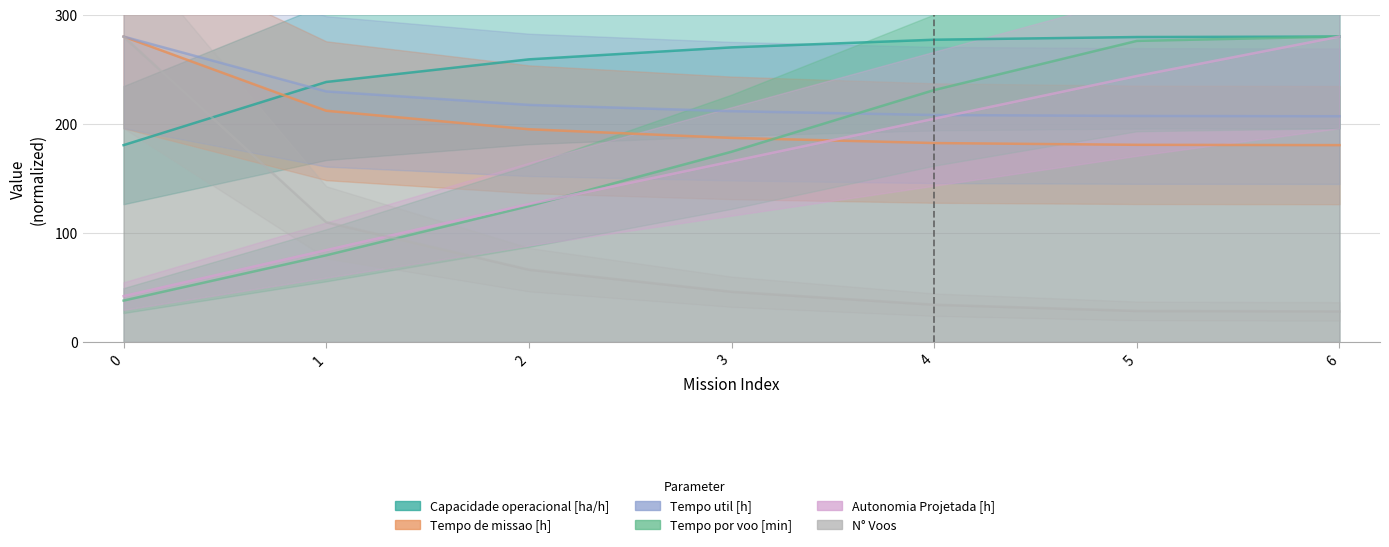

At which label does Autonomia Projetada [h] first exceed 165?

3